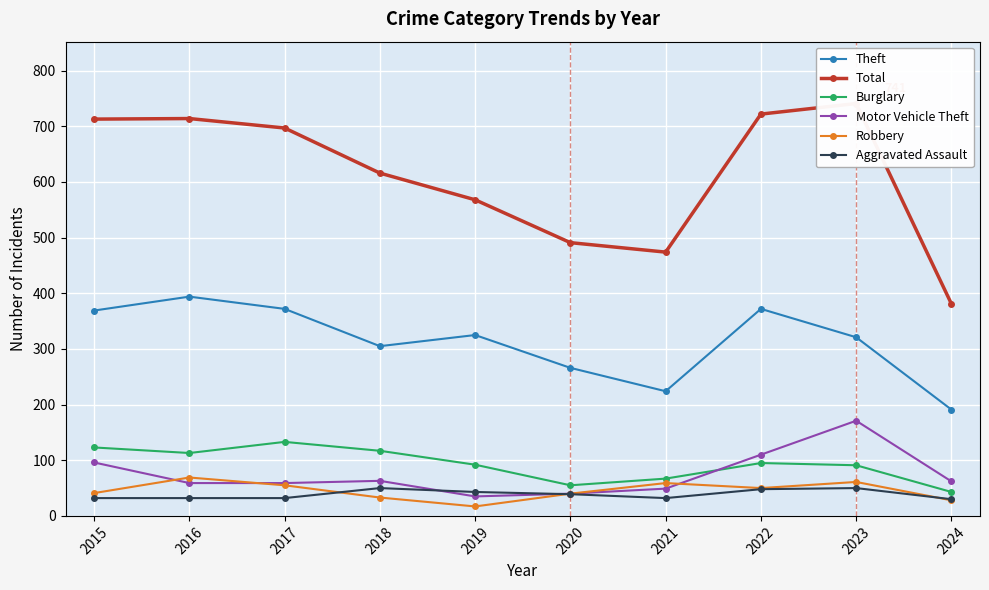

How many distinct data groups are displayed?

6